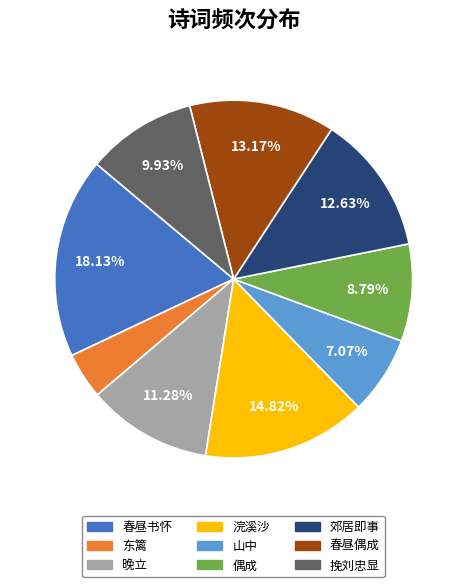

Approximately how many times larger is the value at 挽刘忠显 compared to 春昼偶成?

0.8